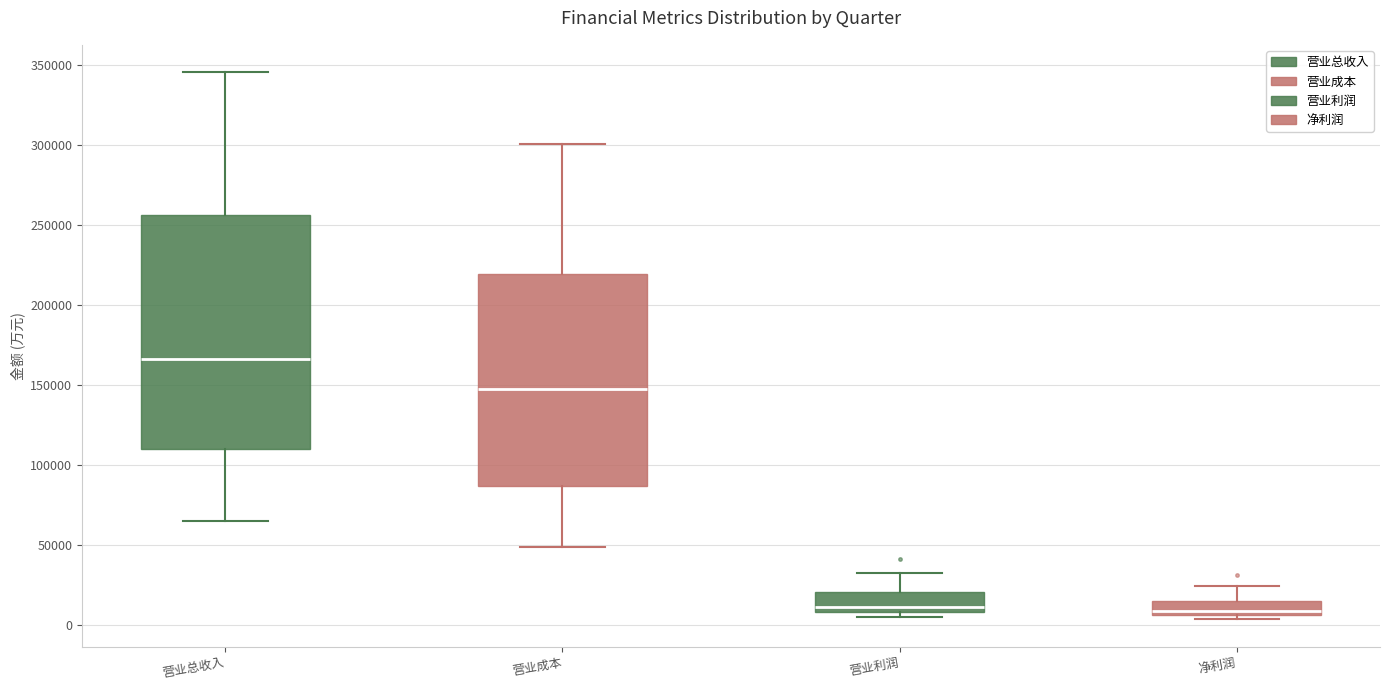

Reading left to right, transcribe this box plot: for each box, give where its median line is, the range the box spans, and where its two whiskers end, as read against the y-axis. The values are not printed on the chart, so give them approximately, as read against the axis.

营业总收入: median 165000, box 110000 to 255000, whiskers 65000 to 345000
营业成本: median 150000, box 85000 to 220000, whiskers 50000 to 300000
营业利润: median 10000 (just above the box's lower edge), box 10000 to 20000, whiskers 5000 to 35000
净利润: median 10000, box 5000 to 15000, whiskers 5000 (just below the box's lower edge) to 25000